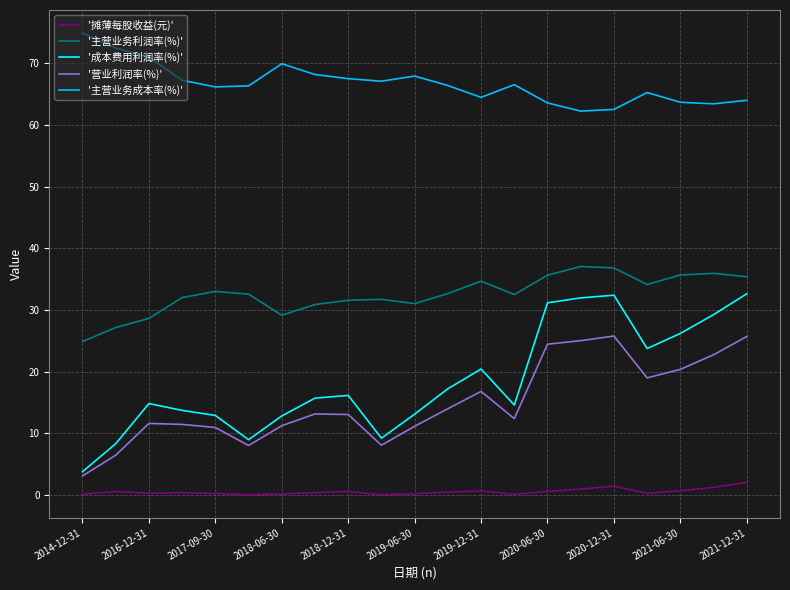

Which series has the widest spread of values?

'成本费用利润率(%)'